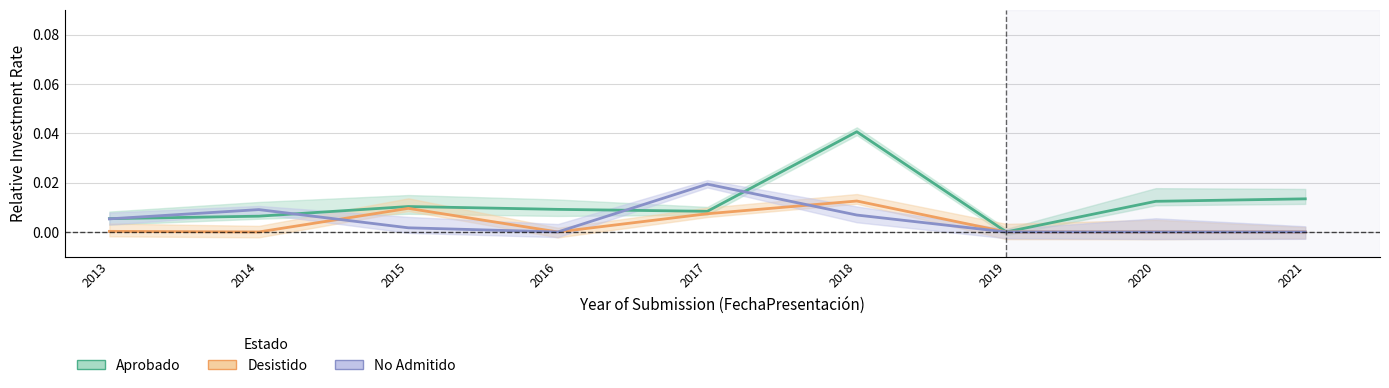

What are all the series names shown in the legend?

Aprobado, Desistido, No Admitido